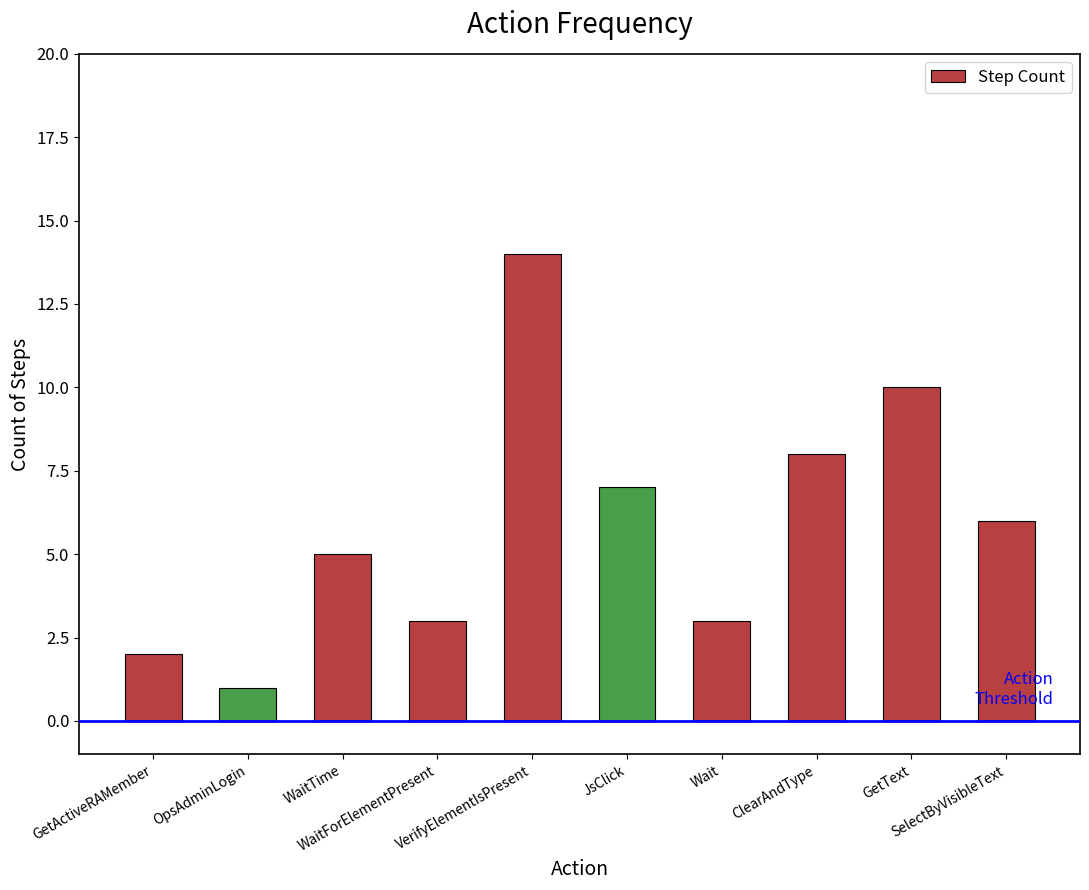

What is the sum of all values?

59